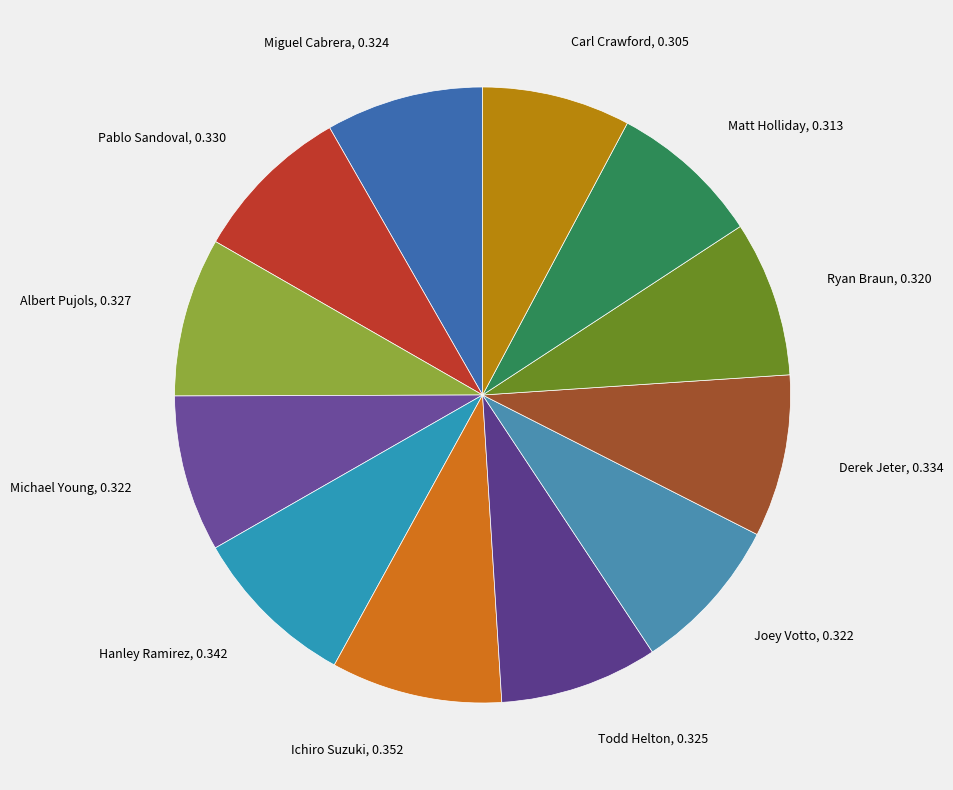

Combined, do Ichiro Suzuki and Carl Crawford account for over 50%?

No